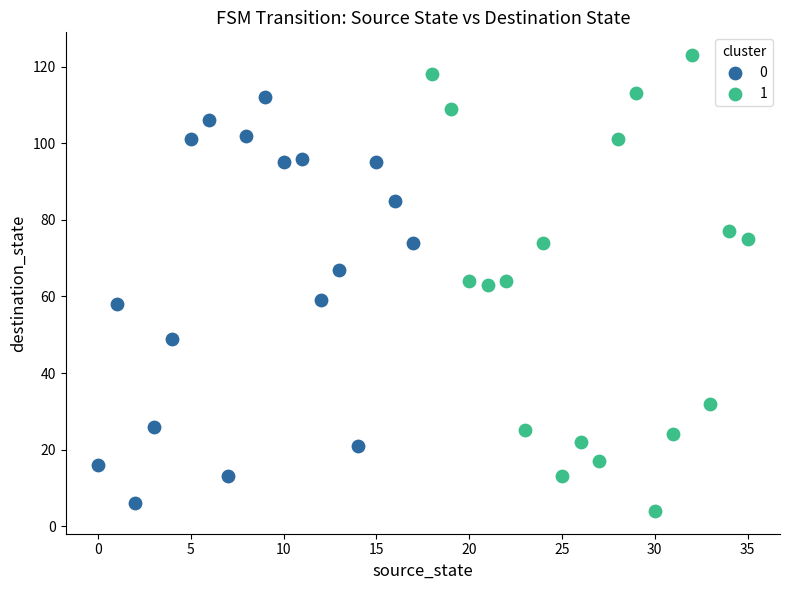

What are all the series names shown in the legend?

0, 1